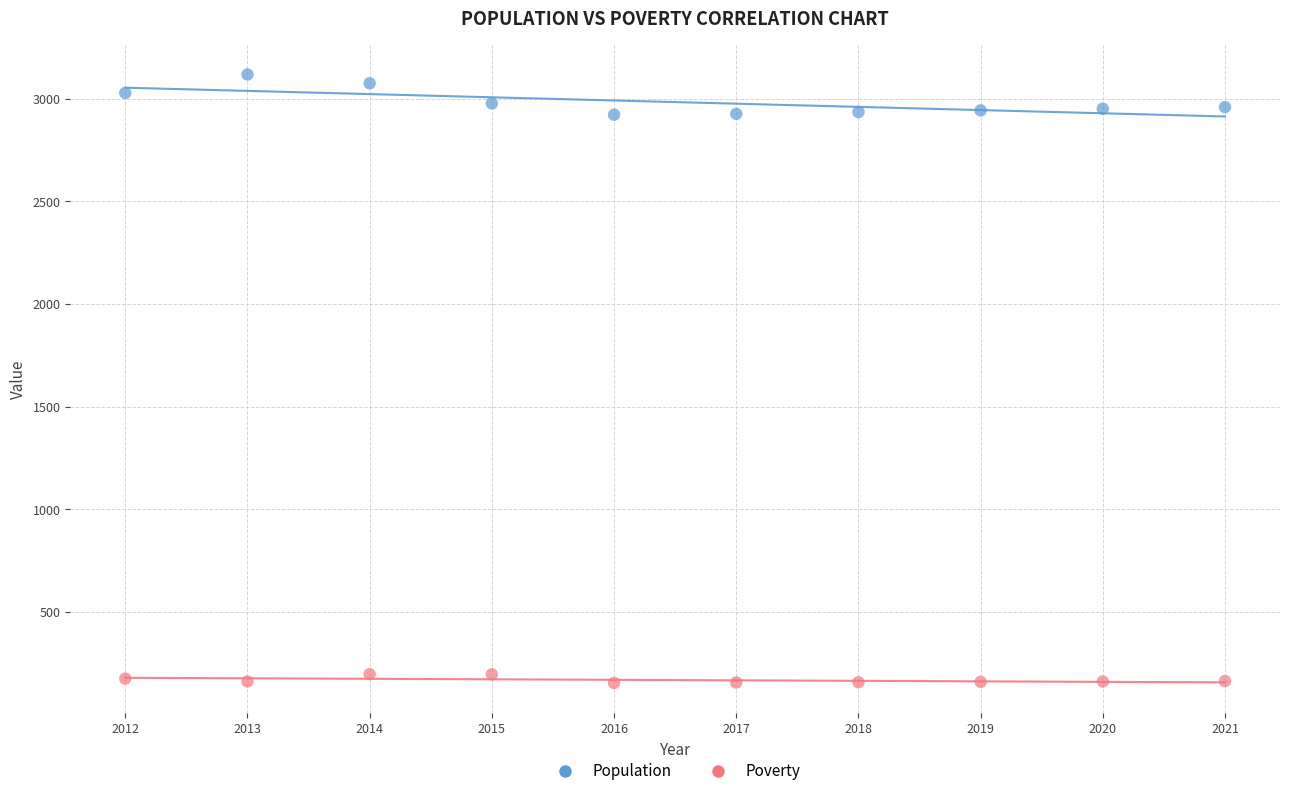

What are all the series names shown in the legend?

Population, Poverty